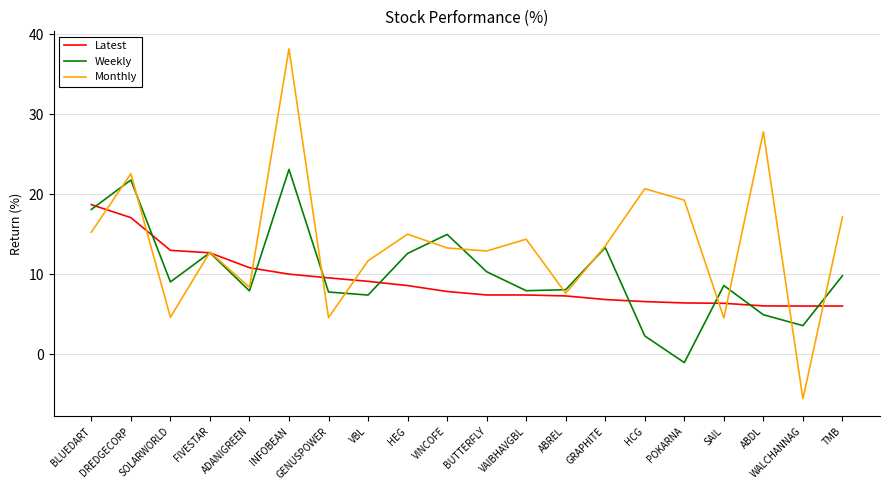

Where is Weekly nearest to the value 11?

BUTTERFLY